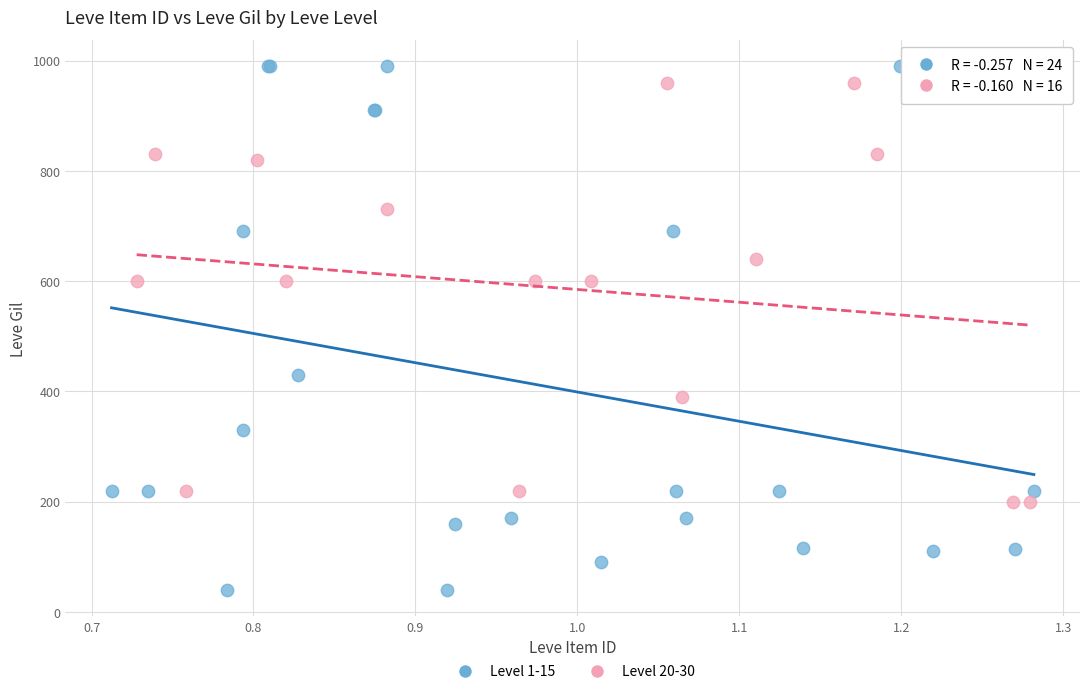

Which series reaches the minimum Y coordinate?

Level 1-15